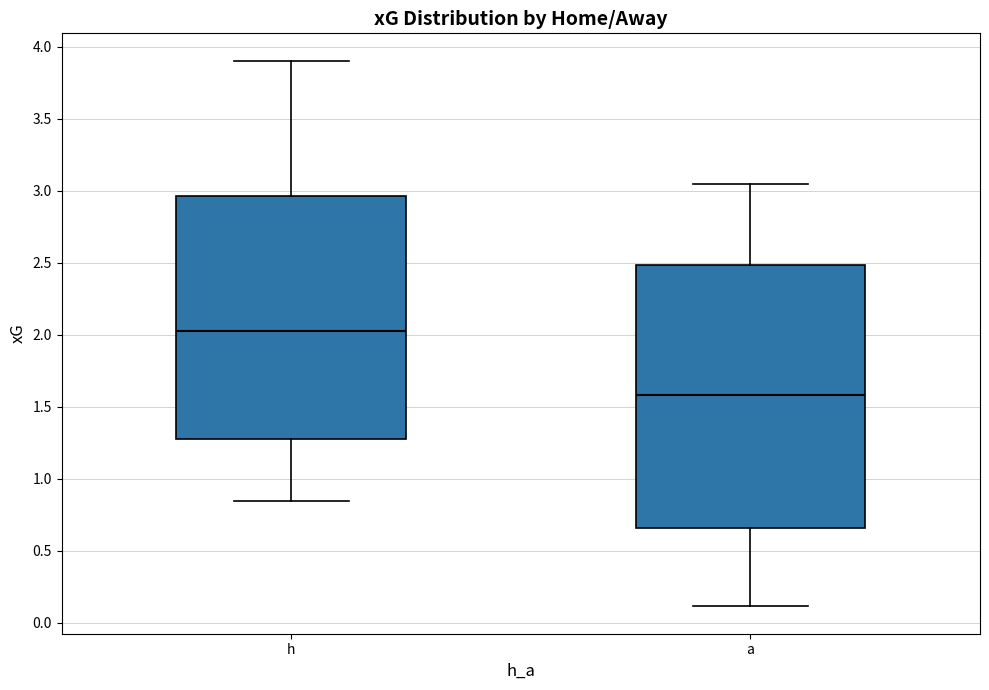

Reading left to right, read every box against the y-axis: the position of its median line, the range the box covers, and the ends of its whiskers. The values are not printed on the chart, so give them approximately, as read against the axis.

h: median 2.00, box 1.30 to 2.95, whiskers 0.85 to 3.90
a: median 1.60, box 0.65 to 2.50, whiskers 0.10 to 3.05